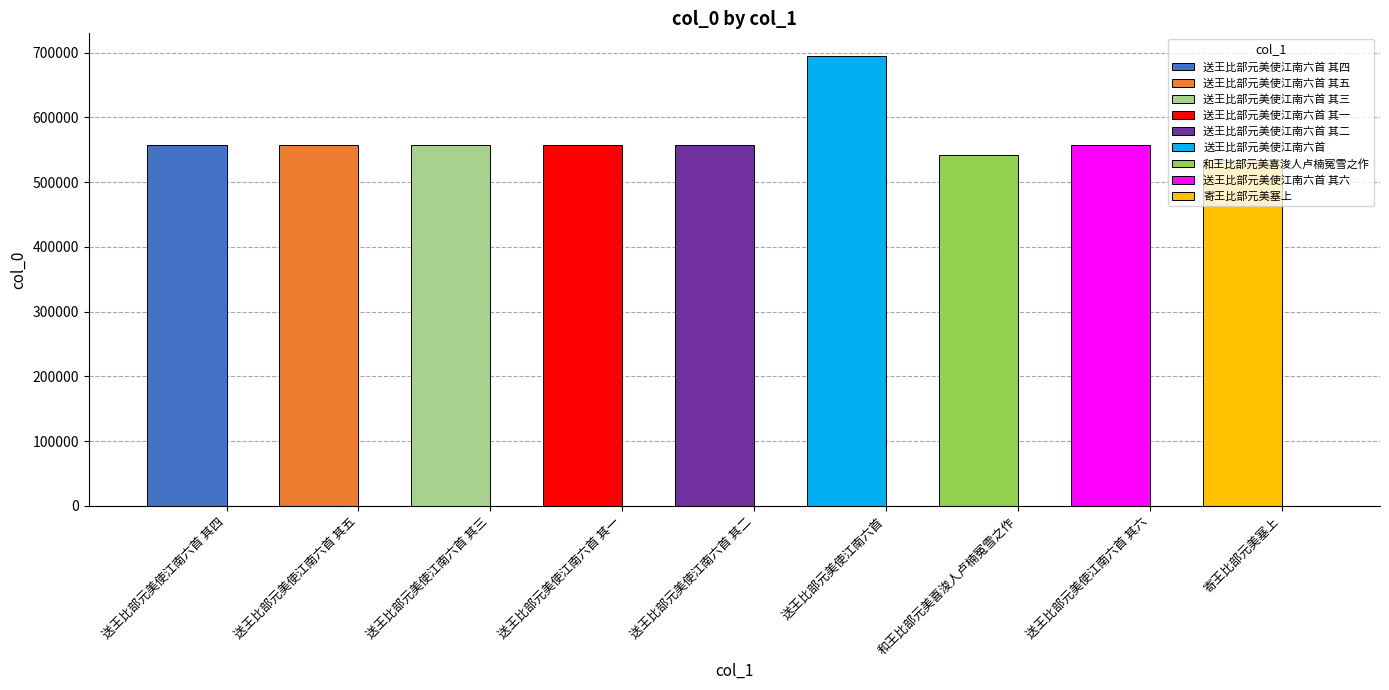

Which category has the lowest value across all series?

寄王比部元美塞上